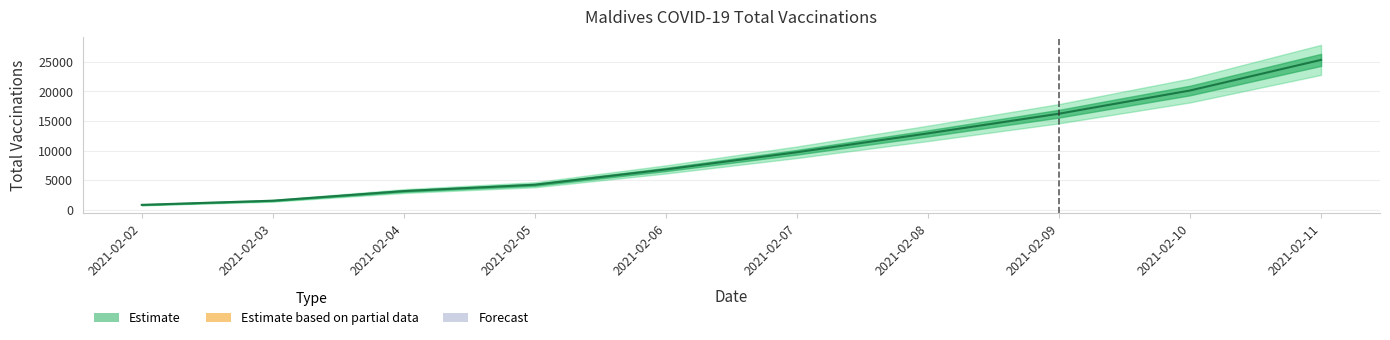

At which category does the chart reach its minimum across all series?

2021-02-02